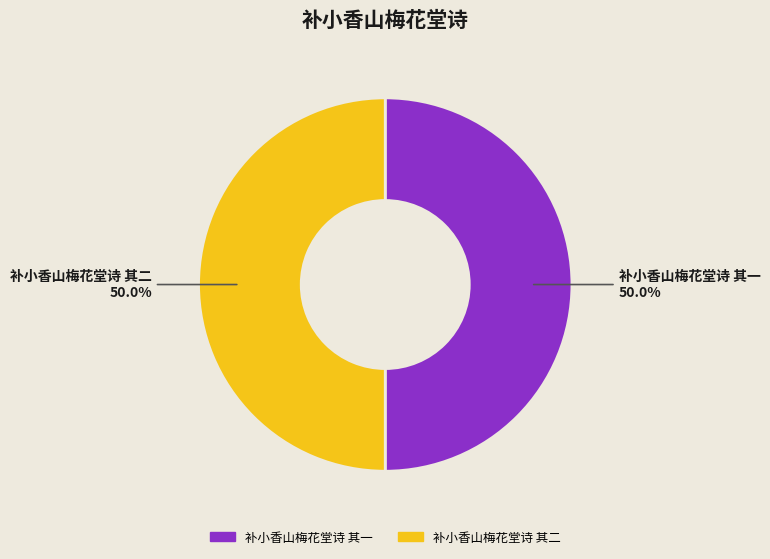

Is it true that 补小香山梅花堂诗 其一 is 61% of the pie?

False